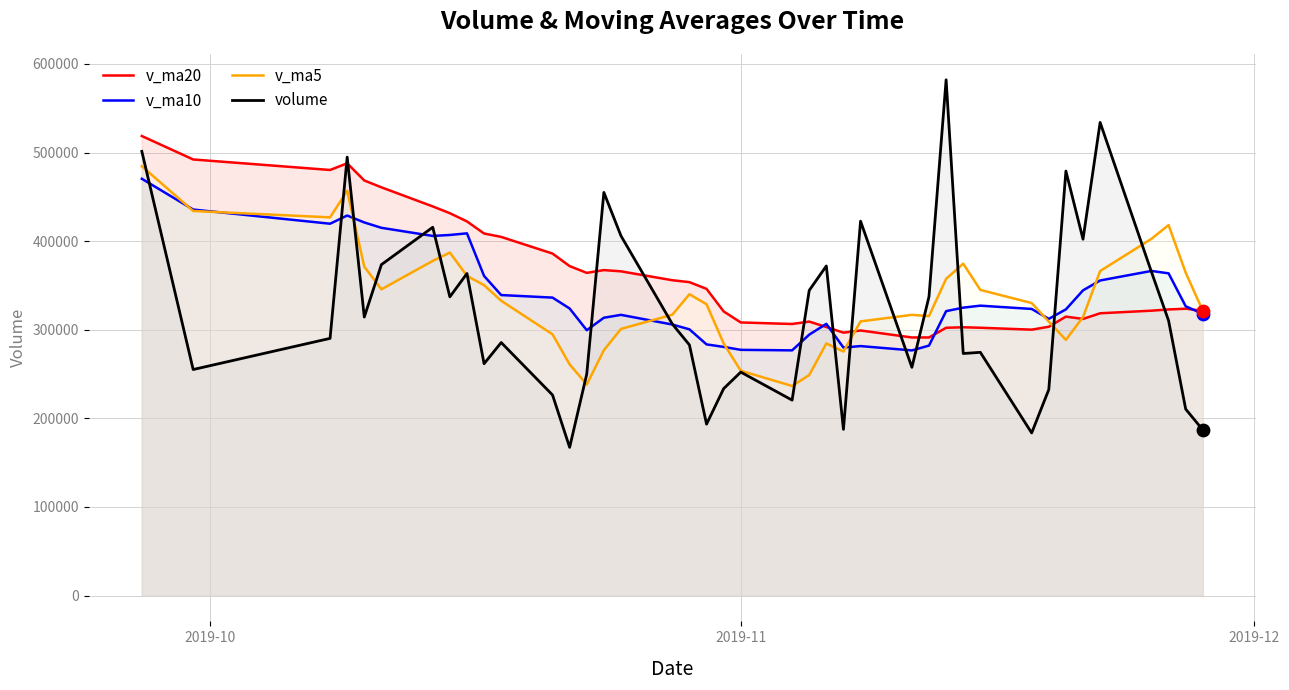

What is the maximum value shown in the chart?

582068.7